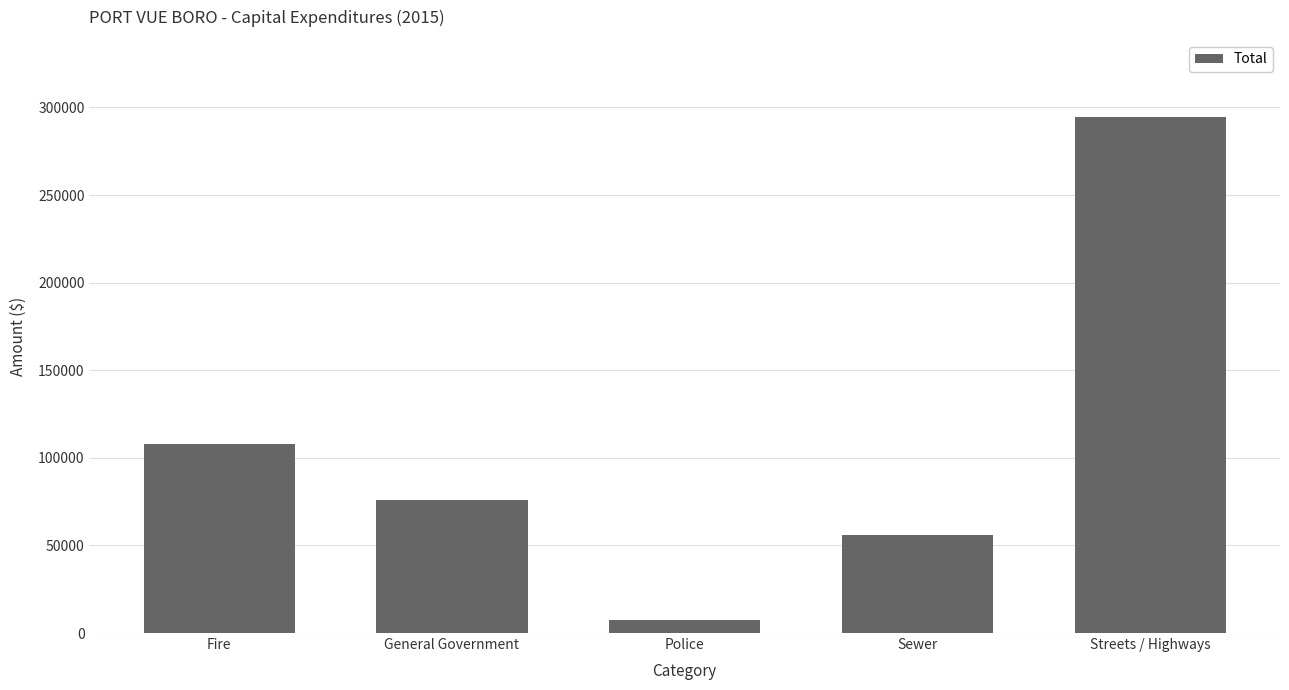

How many distinct data groups are displayed?

1